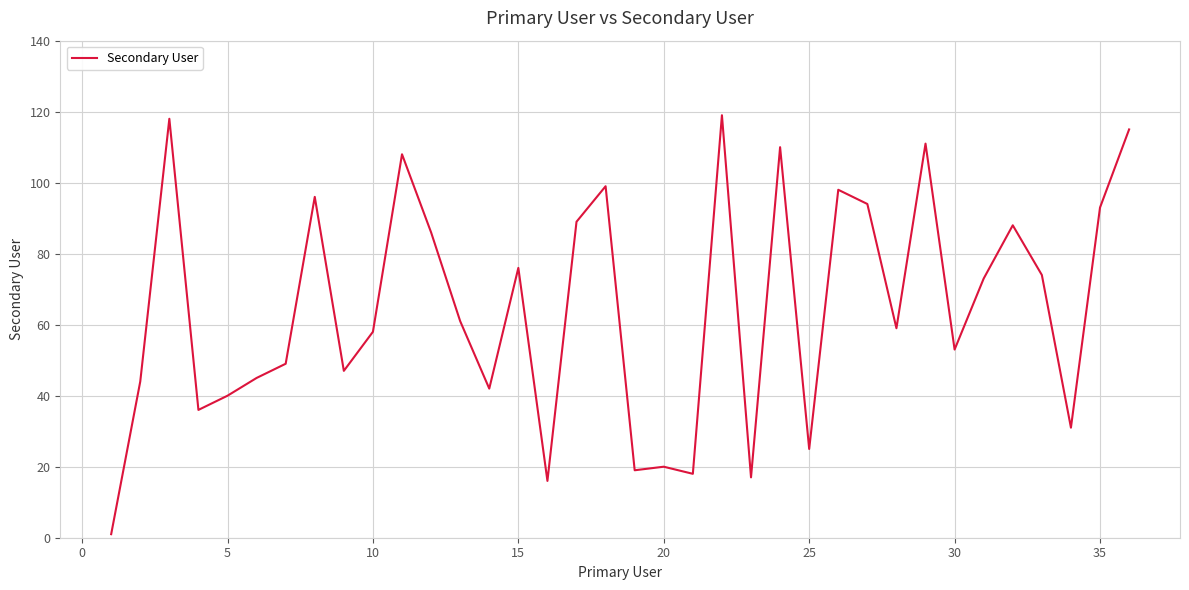

Reading right to left, transcribe all the data shown in this chart.

115	93	31	74	88	73	53	111	59	94	98	25	110	17	119	18	20	19	99	89	16	76	42	61	86	108	58	47	96	49	45	40	36	118	44	1